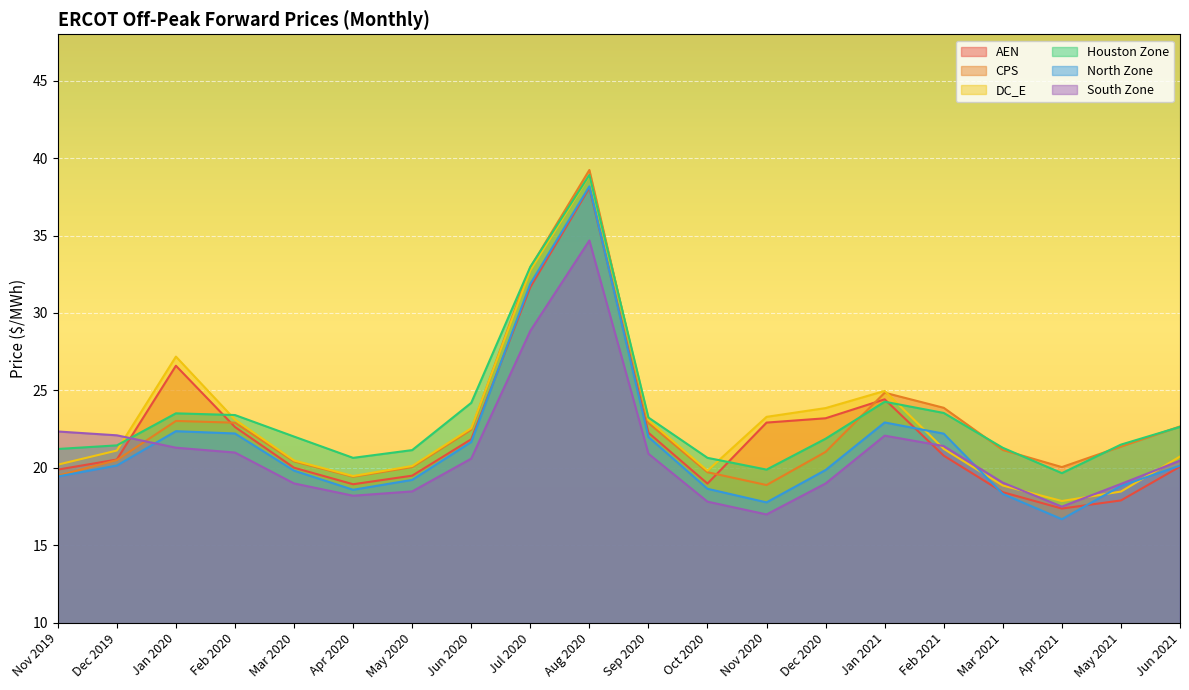

Read the AEN value at Jul 2020.

31.7